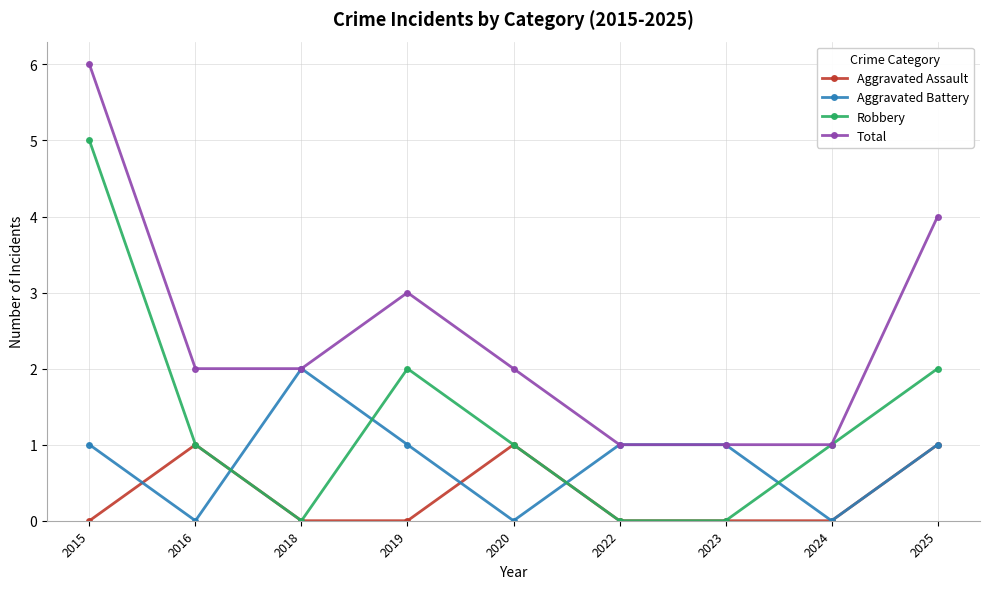

How many Robbery values are between 0 and 2?

8